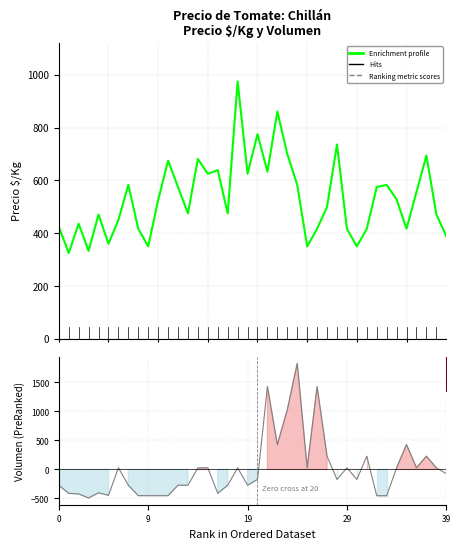

Rank the series by their average value, from lowest to highest.

Ranking metric scores, Enrichment profile